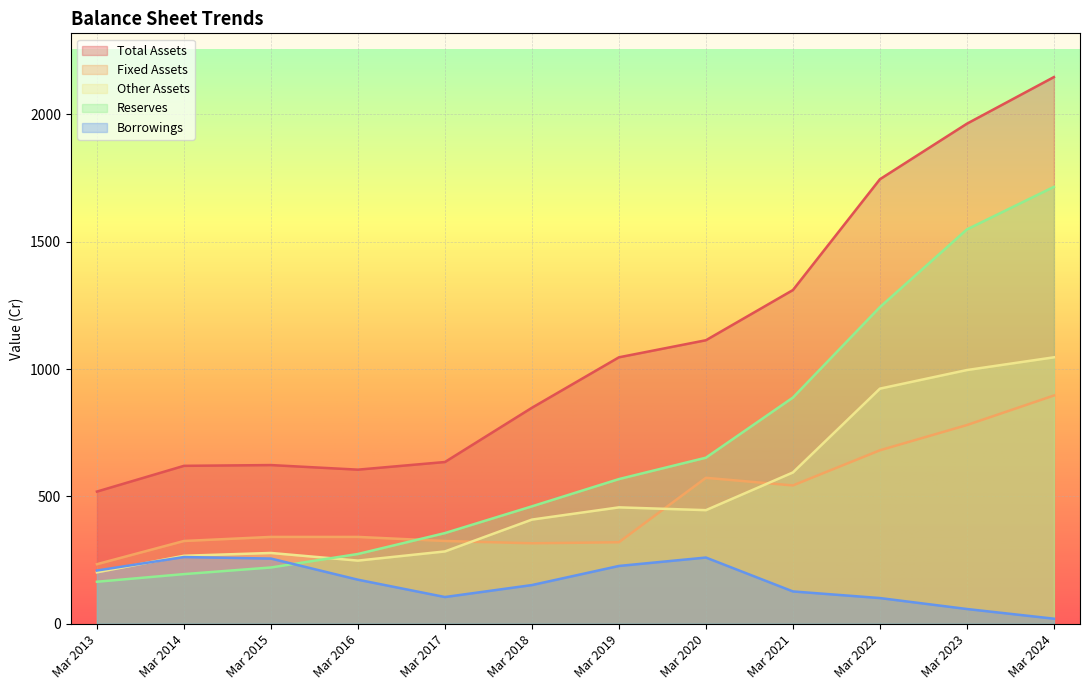

Which series has the largest total across all categories?

Total Assets